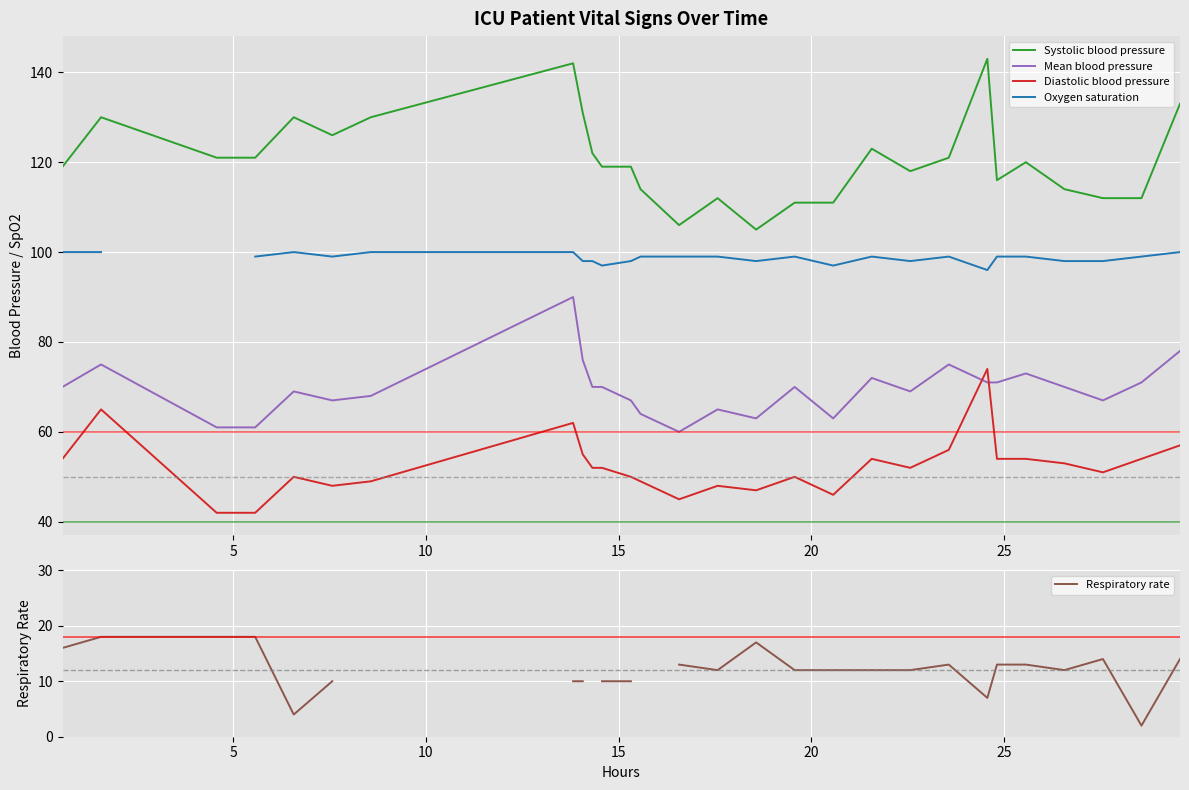

True or false: Systolic blood pressure and Mean blood pressure cross at least once.

False